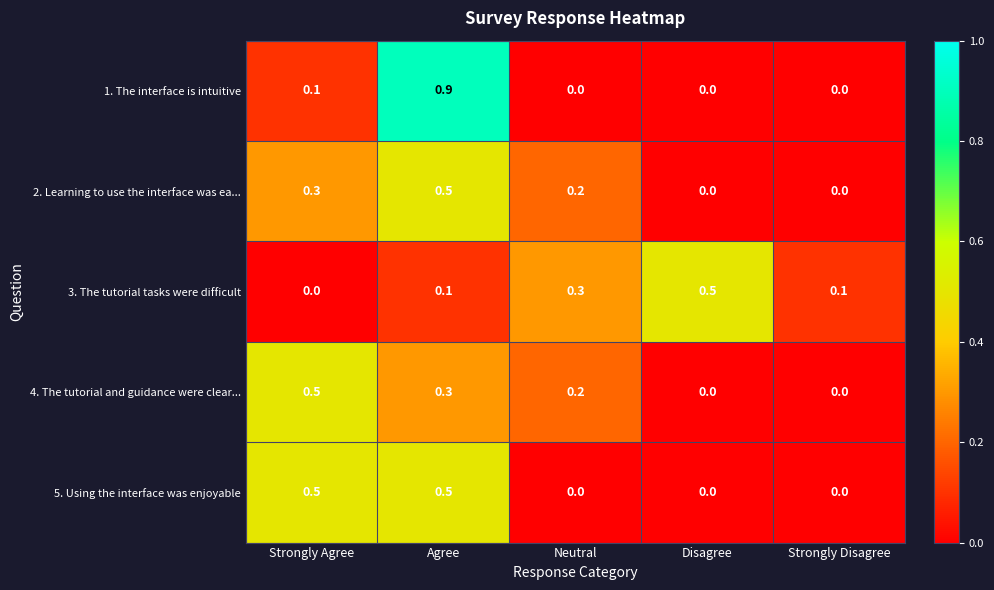

How many 2. Learning to use the interface was ea... values are between 0 and 1?

5